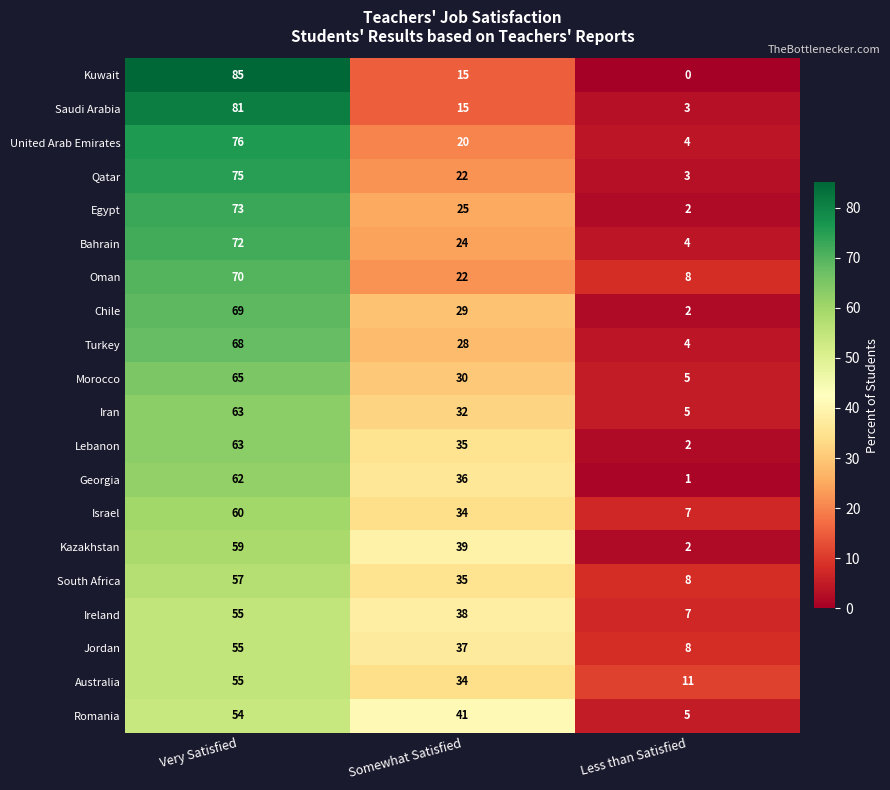

What is the greatest value displayed?

85